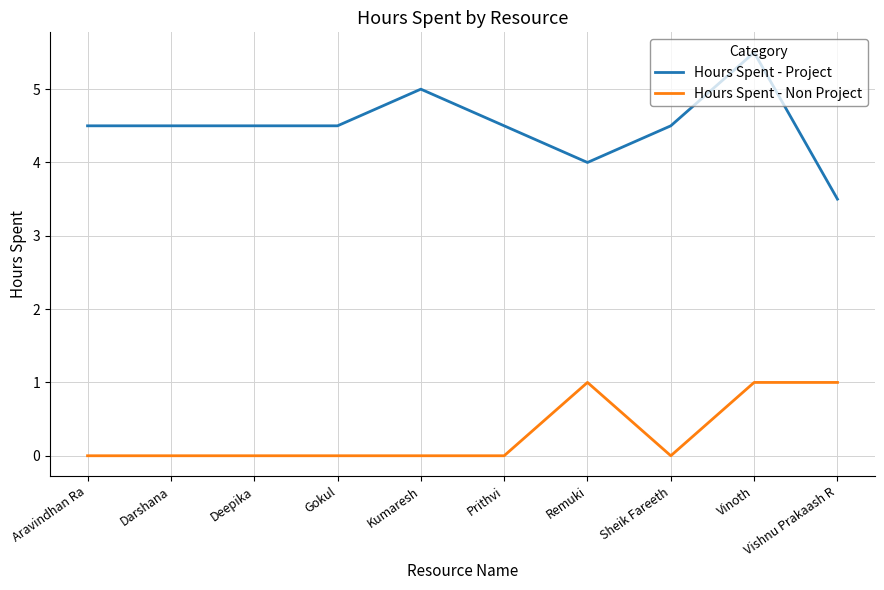

What is the difference between the Hours Spent - Project values at Deepika and Remuki?

0.5